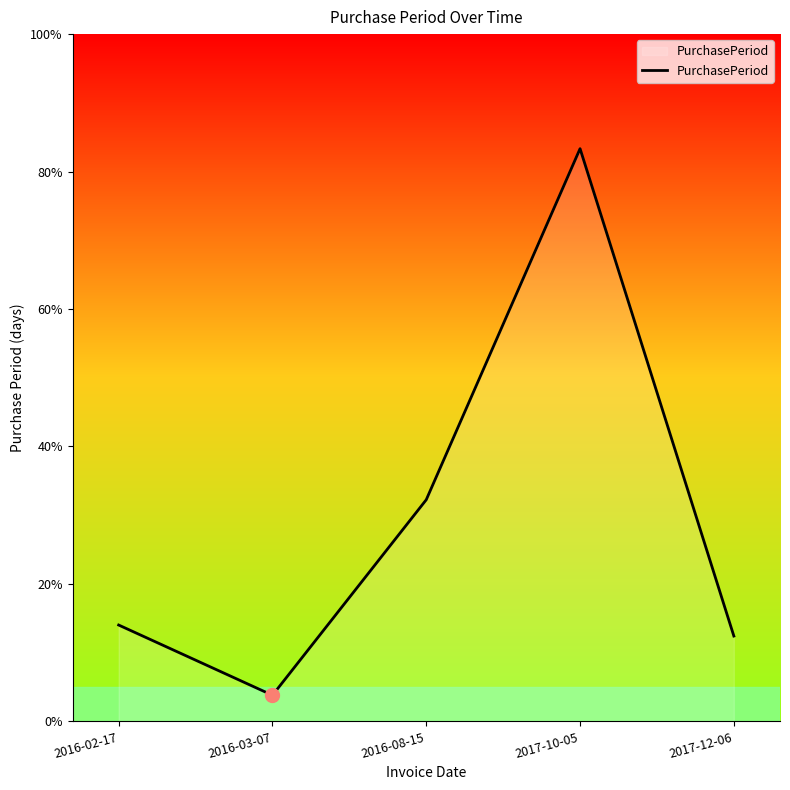

What is the difference between the maximum and minimum values?

397